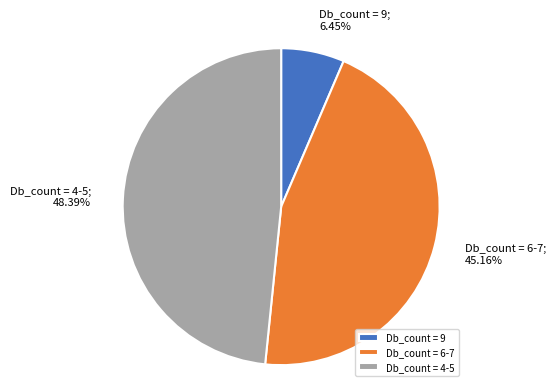

Which slice is the smallest?

Db_count = 9